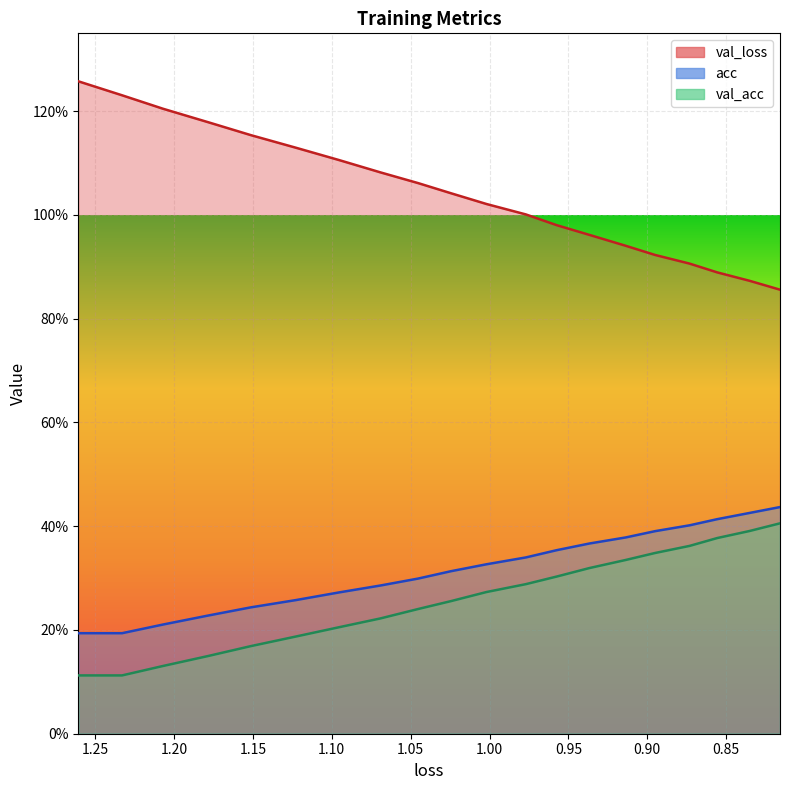

List the series in order of their peak value, highest first.

val_loss line, acc line, val_acc line